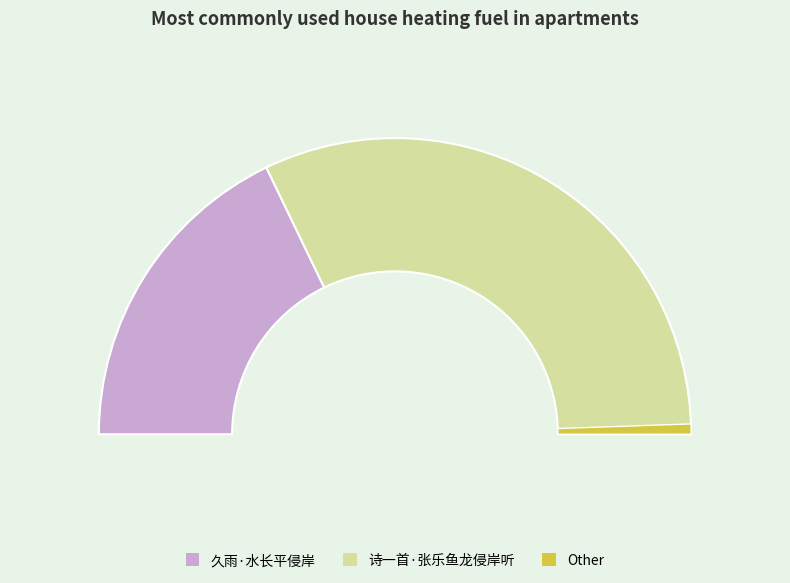

Is the sum of 久雨·水长平侵岸 and 诗一首·张乐鱼龙侵岸听 greater than half?

Yes